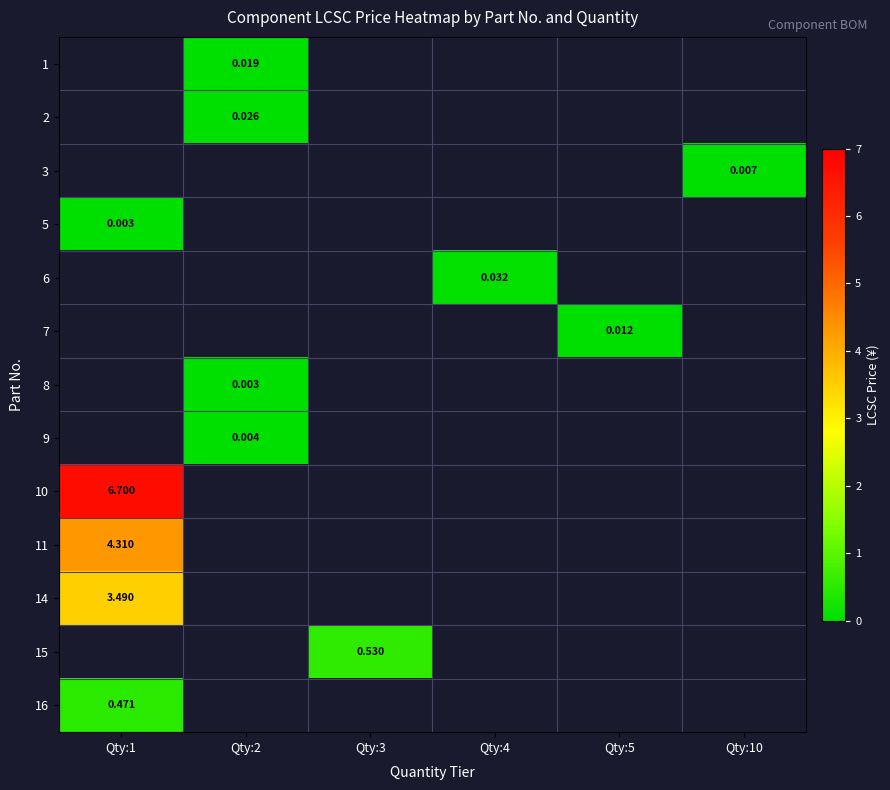

Is the value of 14 at Qty:1 greater than the value of 6 at Qty:4?

Yes